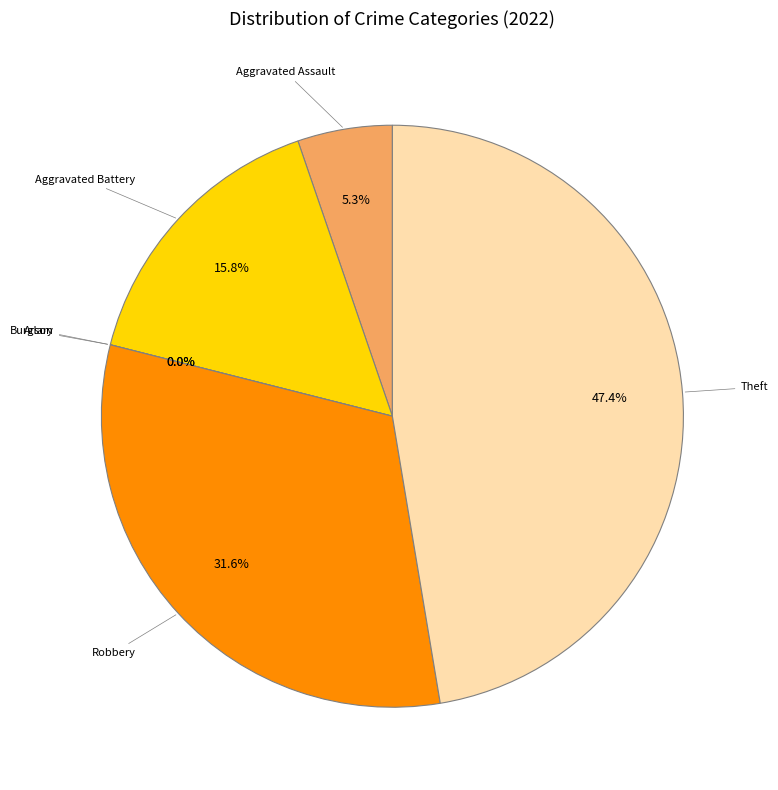

Do Theft and Aggravated Assault together represent more than half of the pie?

Yes